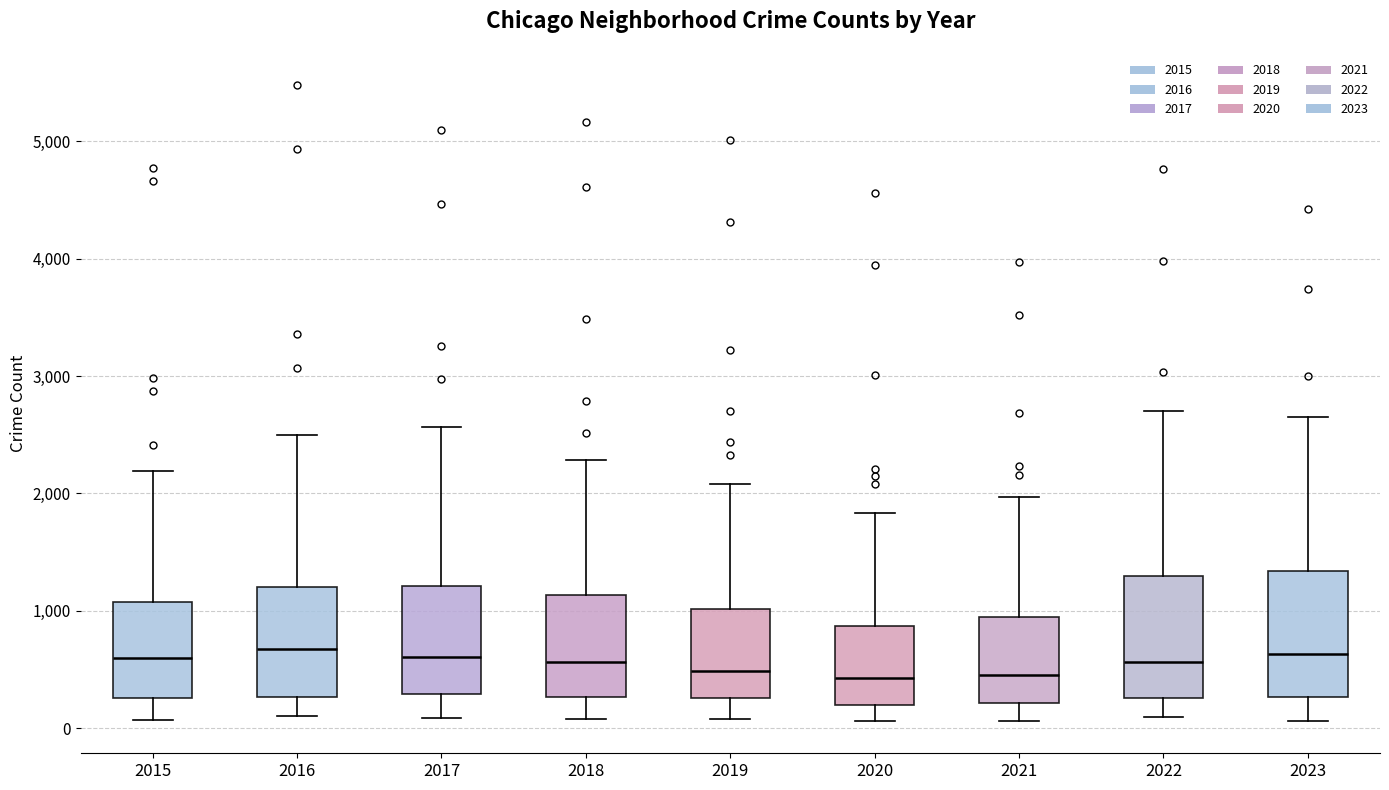

Reading left to right, read every box against the y-axis: the position of its median line, the range the box covers, and the ends of its whiskers. The values are not printed on the chart, so give them approximately, as read against the axis.

2015: median 600, box 300 to 1100, whiskers 100 to 2200
2016: median 700, box 300 to 1200, whiskers 100 to 2500
2017: median 600, box 300 to 1200, whiskers 100 to 2600
2018: median 600, box 300 to 1100, whiskers 100 to 2300
2019: median 500, box 300 to 1000, whiskers 100 to 2100
2020: median 400, box 200 to 900, whiskers 100 to 1800
2021: median 500, box 200 to 900, whiskers 100 to 2000
2022: median 600, box 300 to 1300, whiskers 100 to 2700
2023: median 600, box 300 to 1300, whiskers 100 to 2600